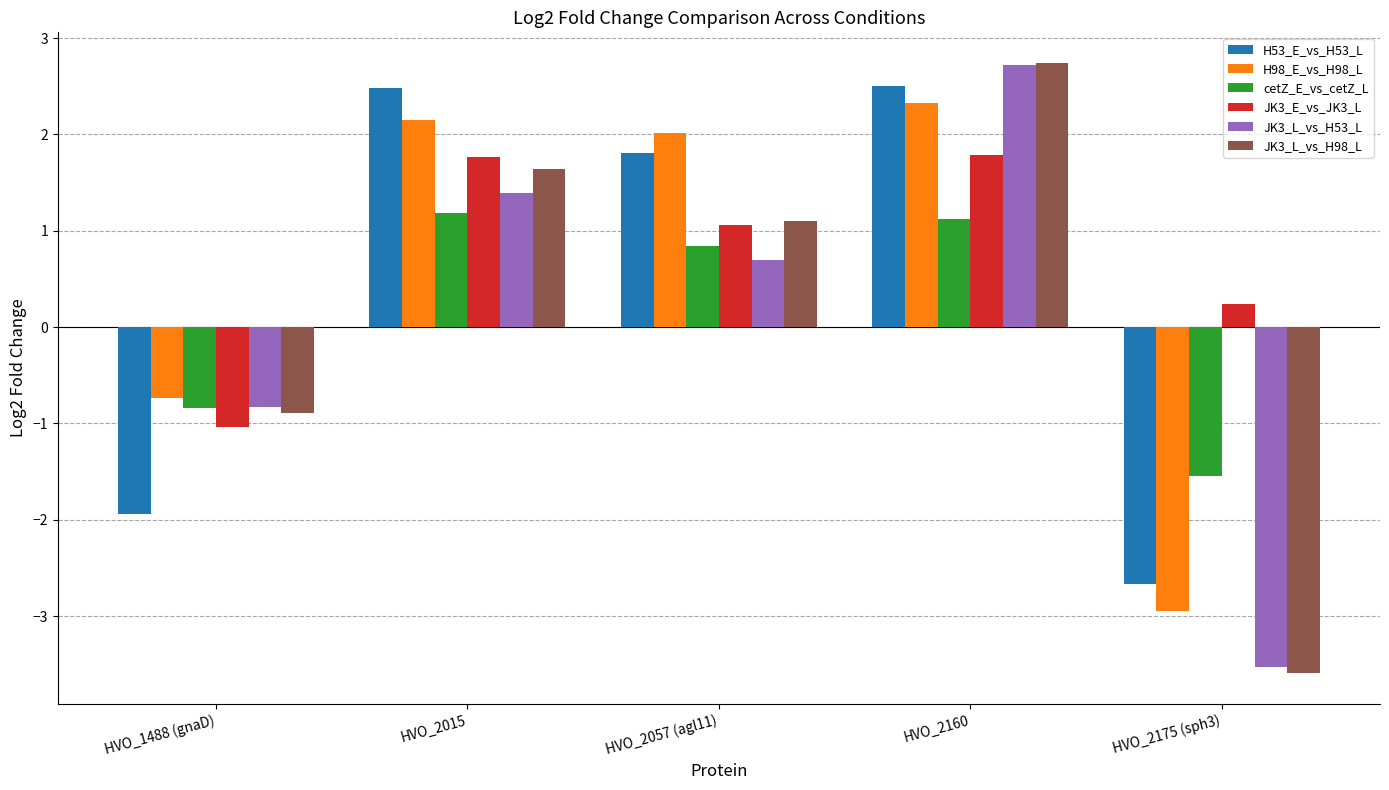

Where does the JK3_L_vs_H53_L series first go above 0?

HVO_2015